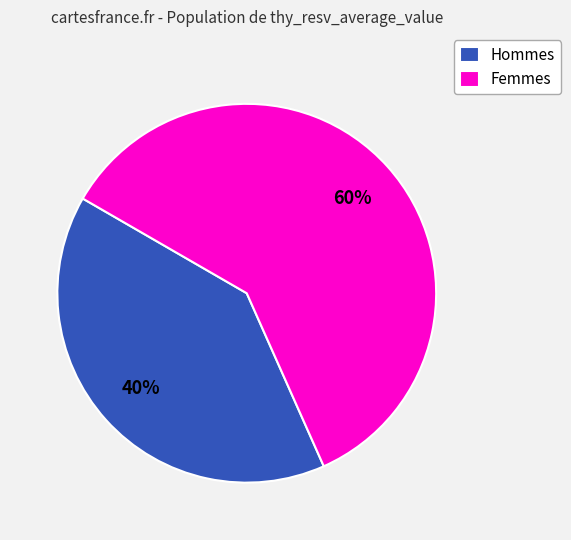

Combined, do Femmes and Hommes account for over 50%?

Yes